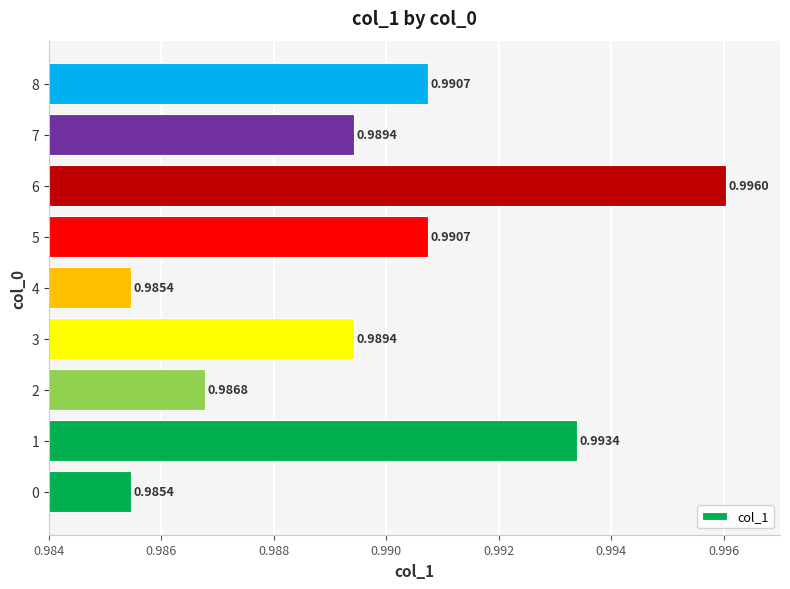

What is the sum of the values at 7 and 6?

2.0